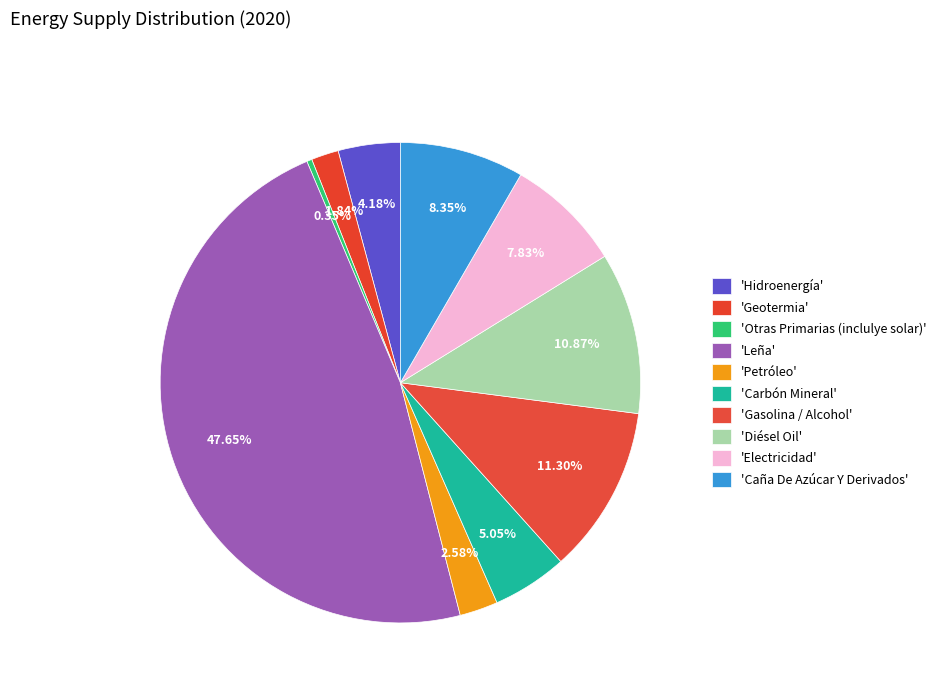

To the nearest percent, what is the difference between the largest and smallest slice percentages?

47%